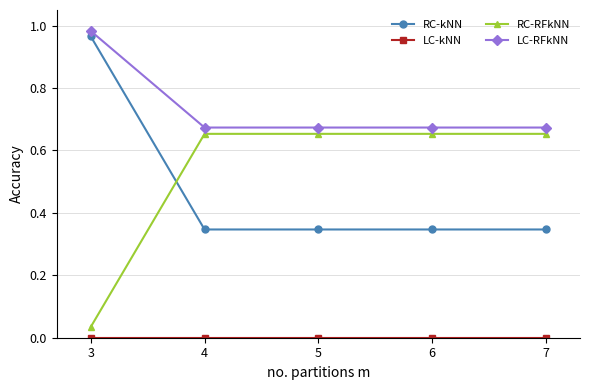

At how many categories does at least one series exceed 0?

5